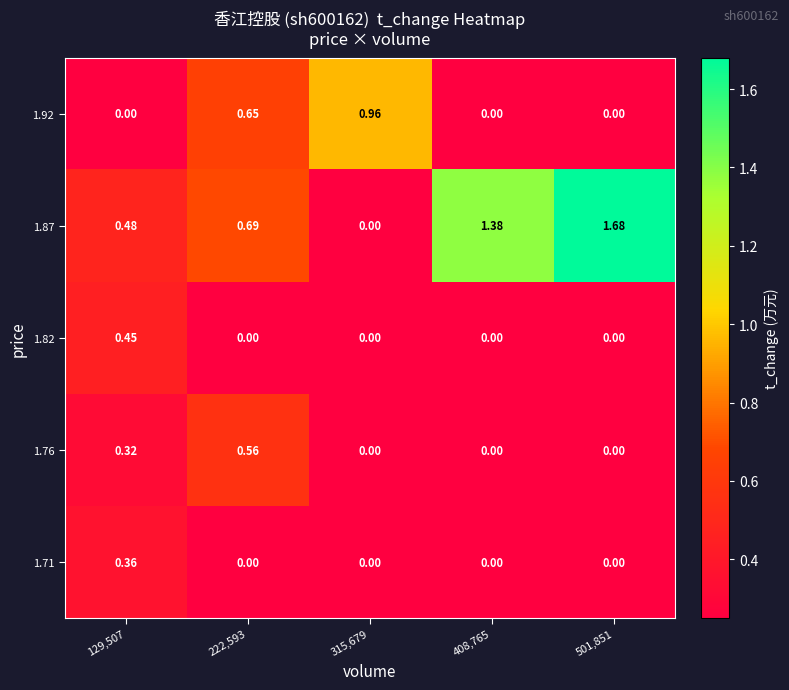

Which series has the largest range (max minus min)?

1.87